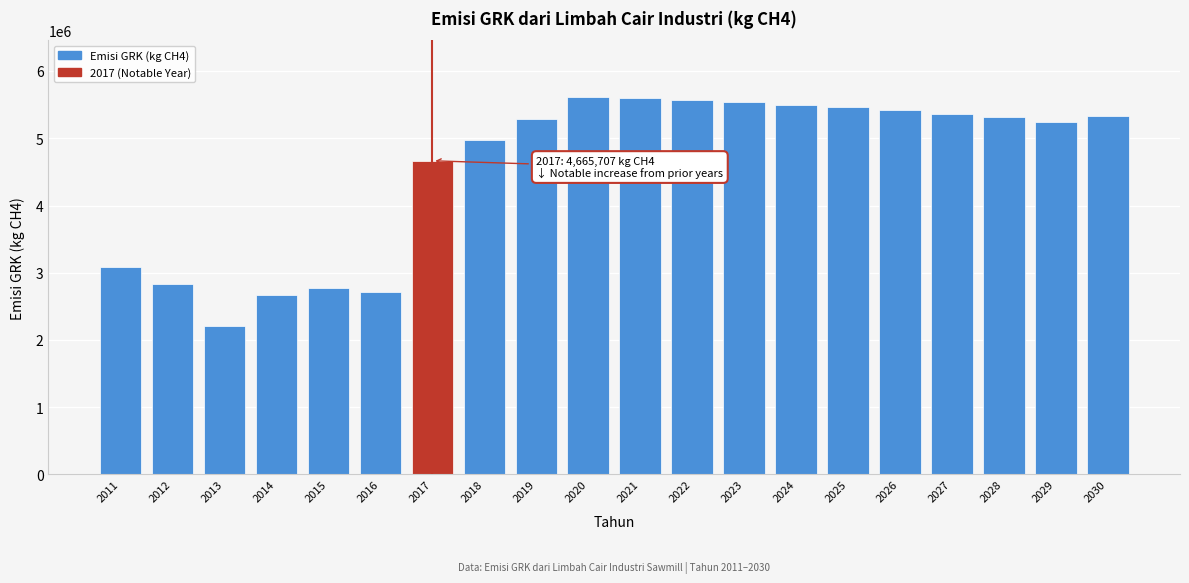

What is the difference between the second highest and second lowest values?

2926553.6